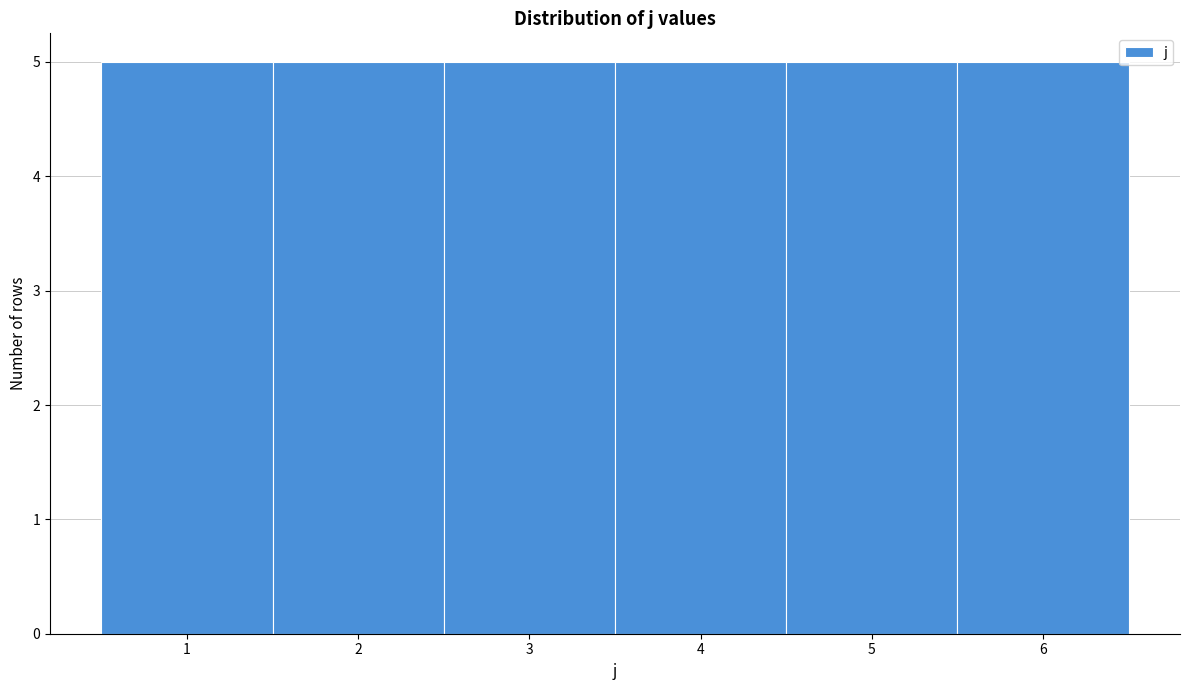

How tall is the bar that spans 3.5 to 4.5 on the x-axis? The values are not printed on the chart, so give them approximately, as read against the axis.

5